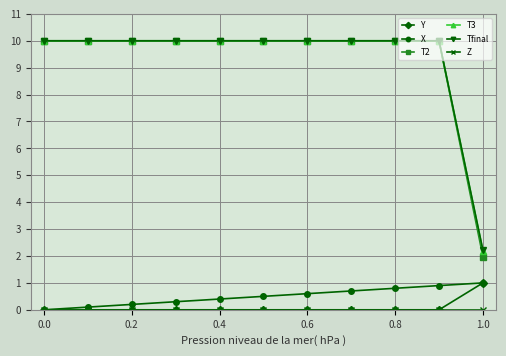

At how many categories does at least one series exceed 8?

10